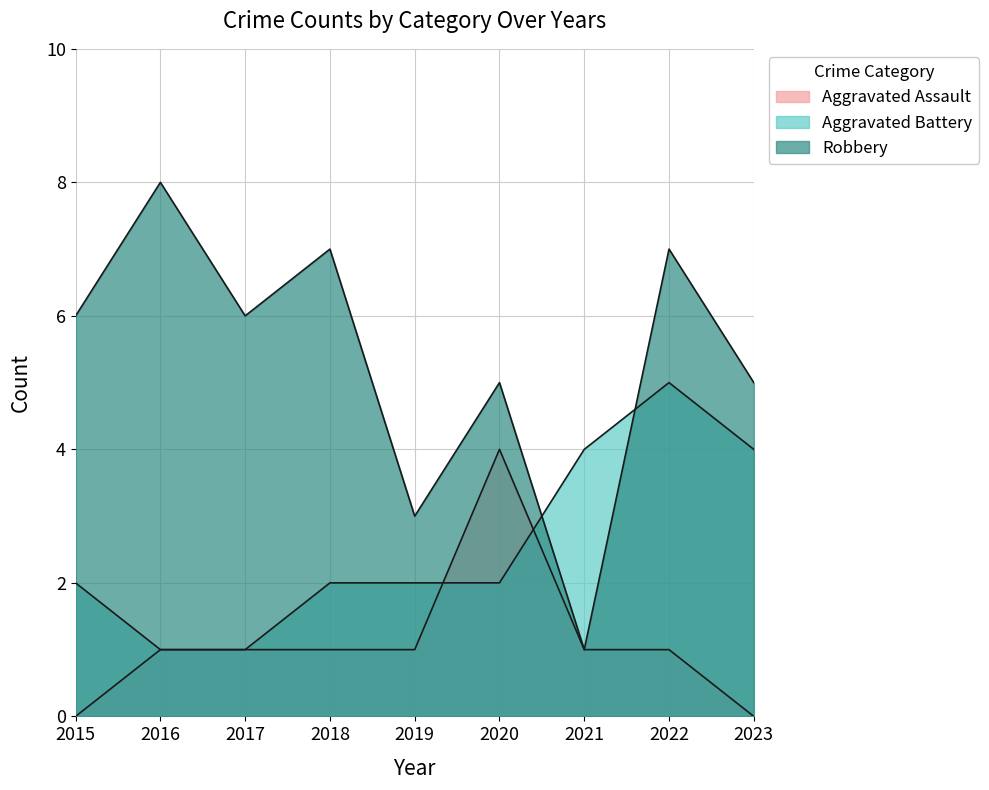

What is the difference between the highest and lowest values at 2017?

5